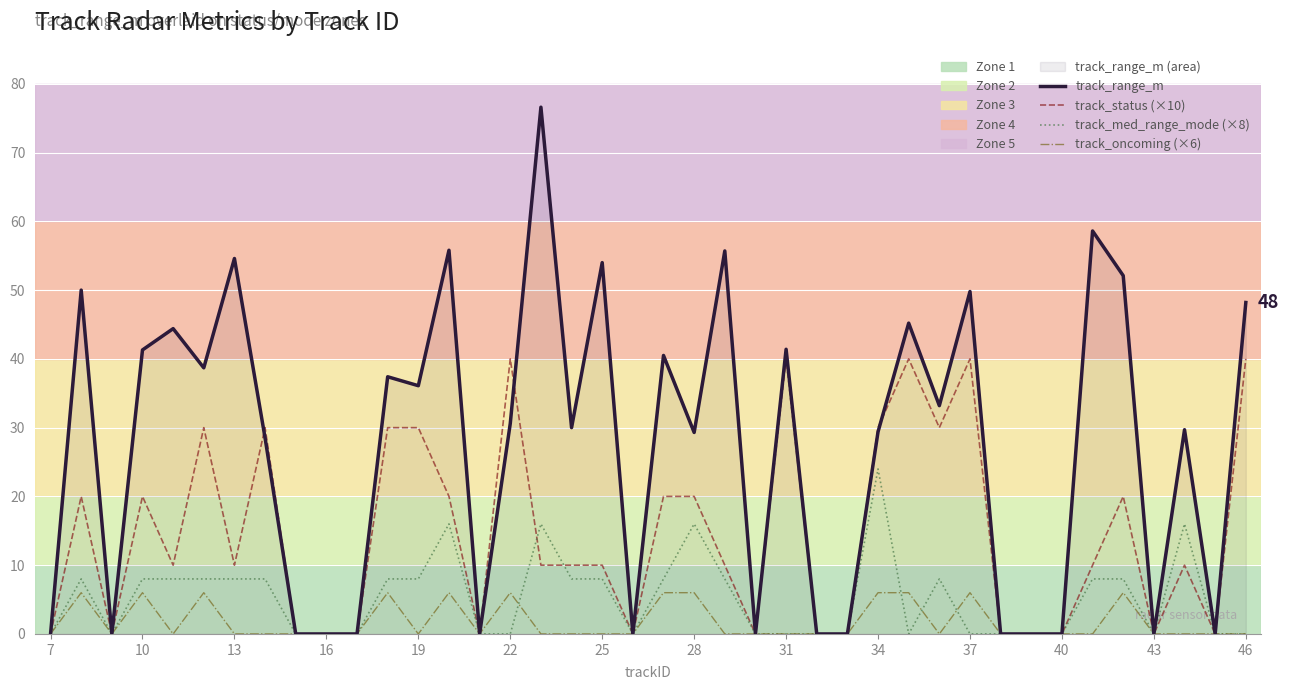

How many positive values does the track_med_range_mode (×8) series have?

20